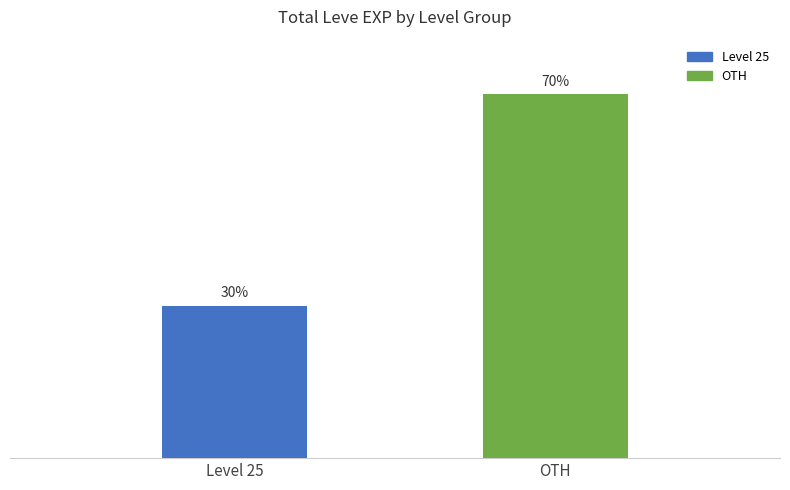

Which category has the lowest value across all series?

Level 25